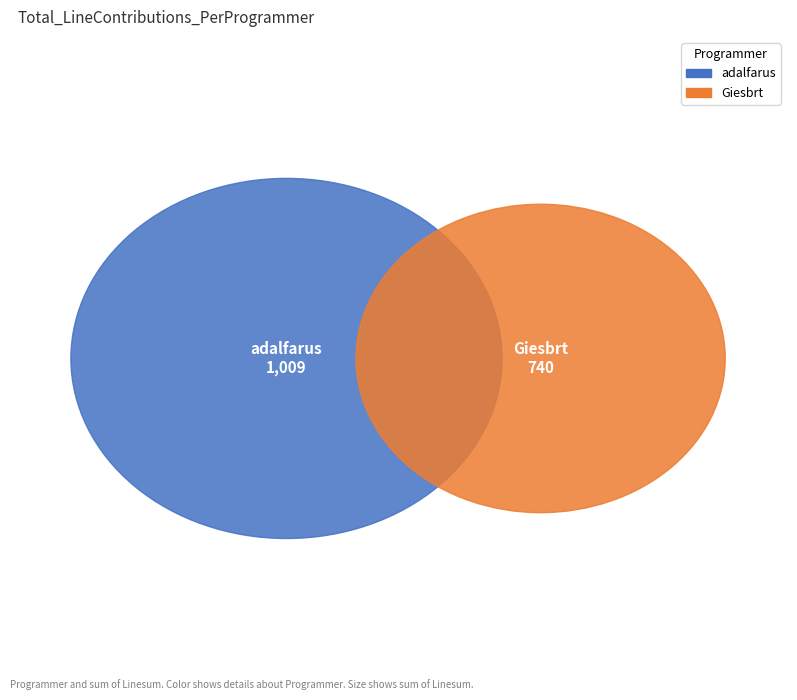

To the nearest percent, what portion does adalfarus represent?

58%